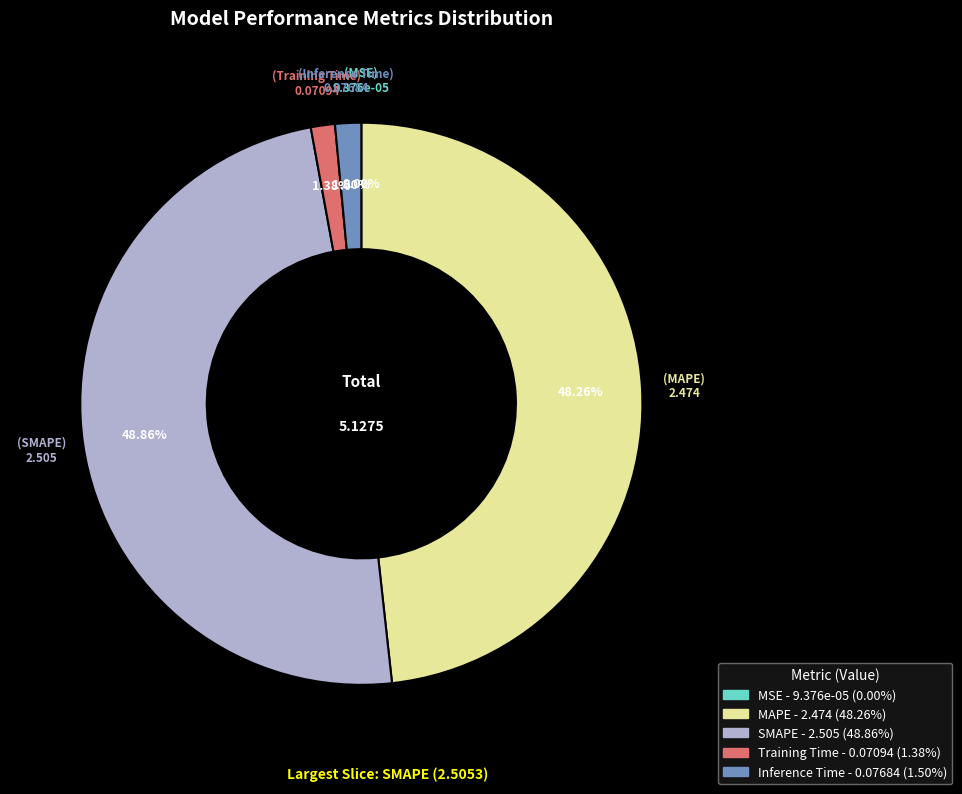

Is there any slice that represents more than half of the pie?

No